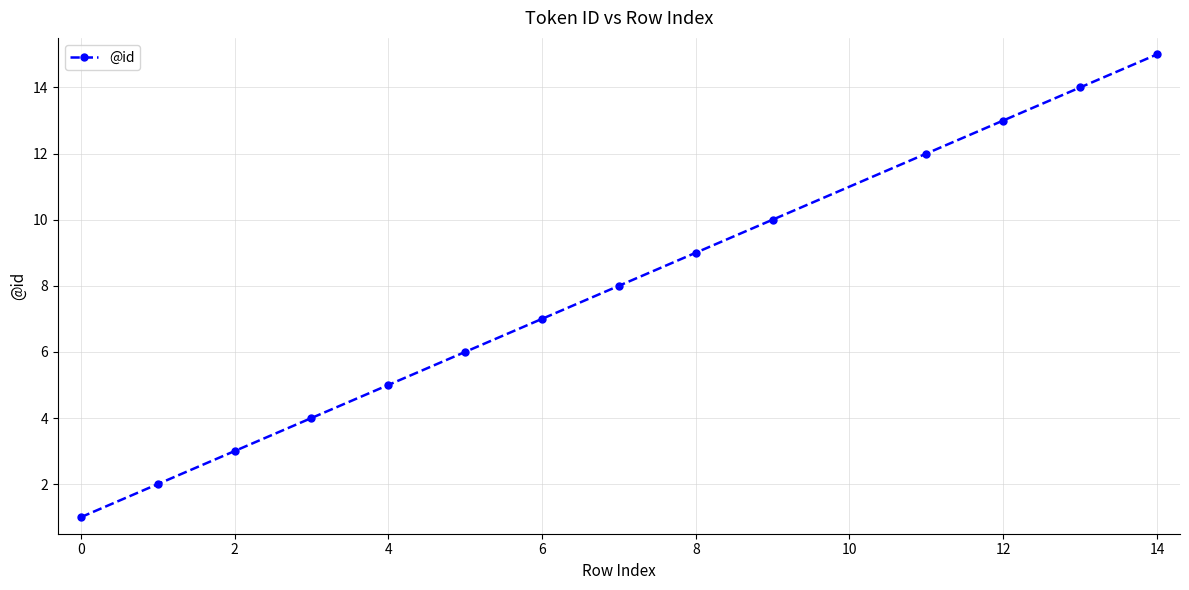

True or false: there are more than 2 points higher than both neighbors.

False